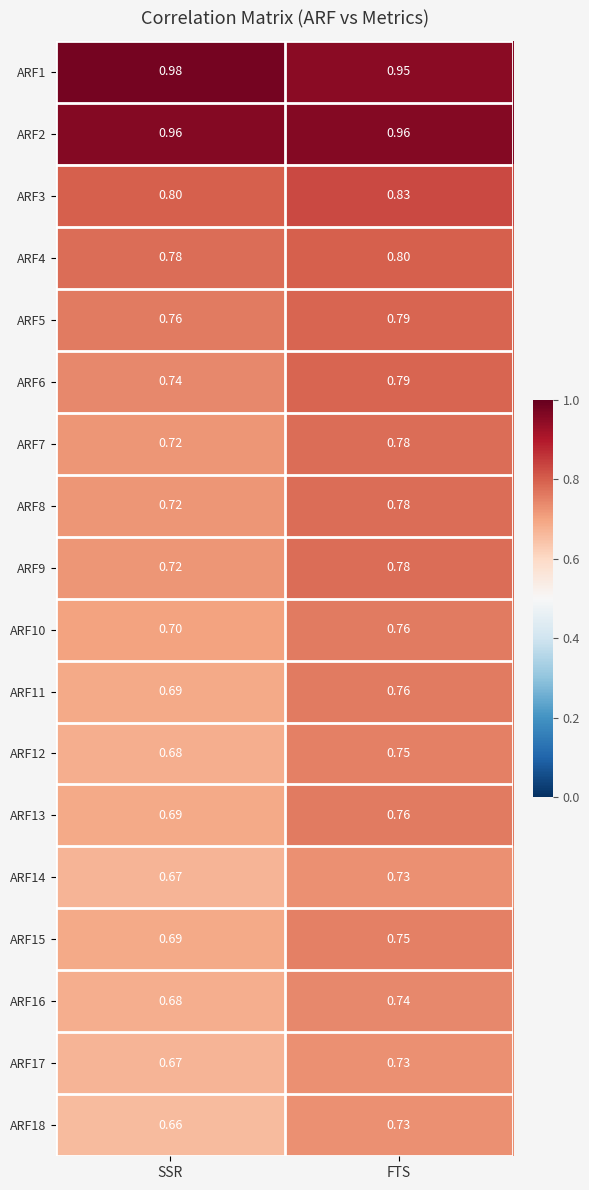

Which series has the largest total across all categories?

ARF1